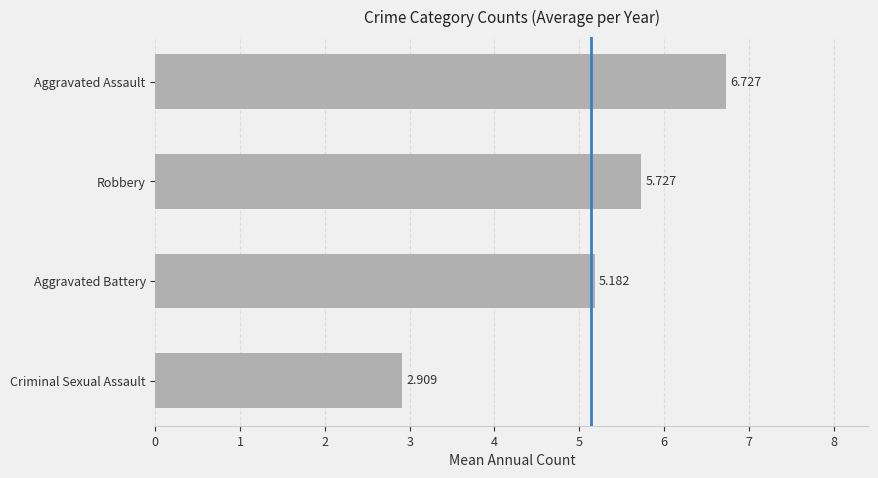

What is the difference between the second highest and minimum values?

2.8